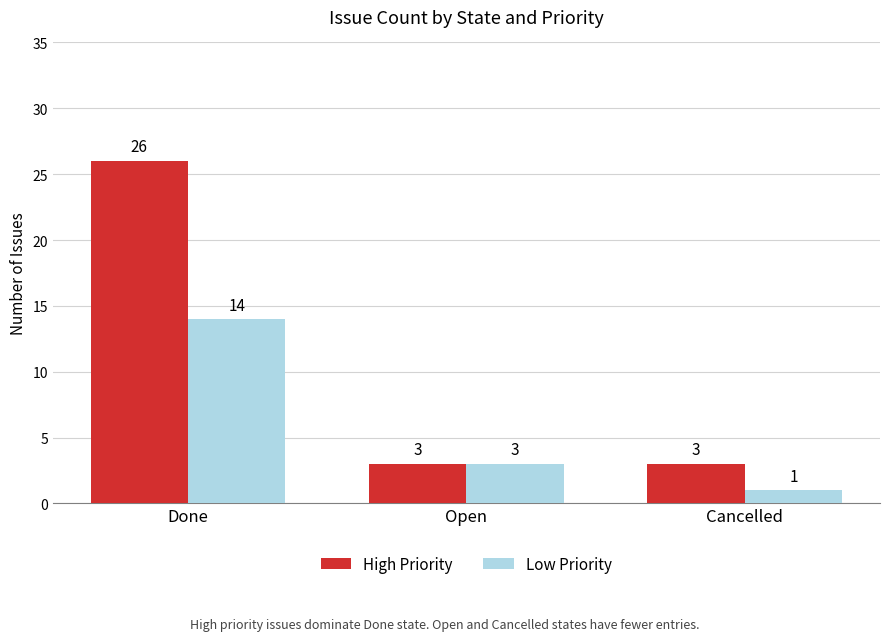

Is it true that Low Priority equals 3 at Open?

True